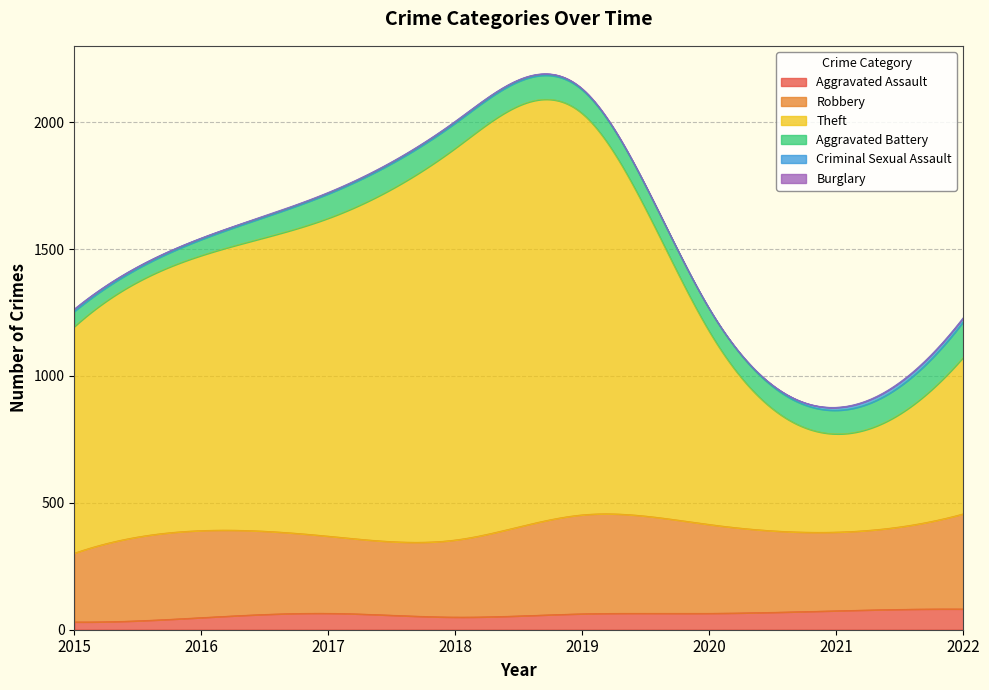

How many lines are shown in the chart?

6